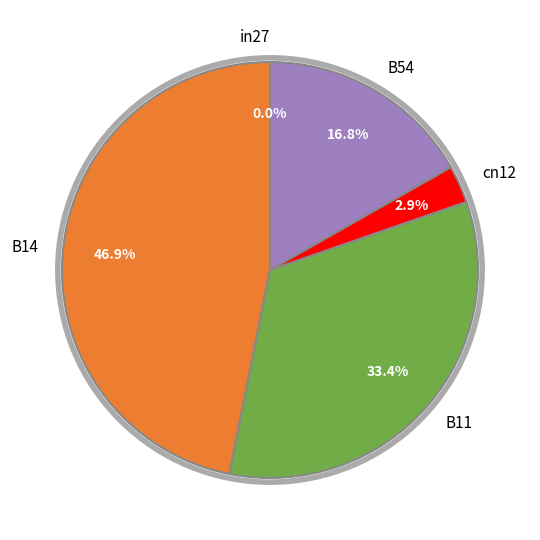

Is it true that B14 is 47% of the pie?

True